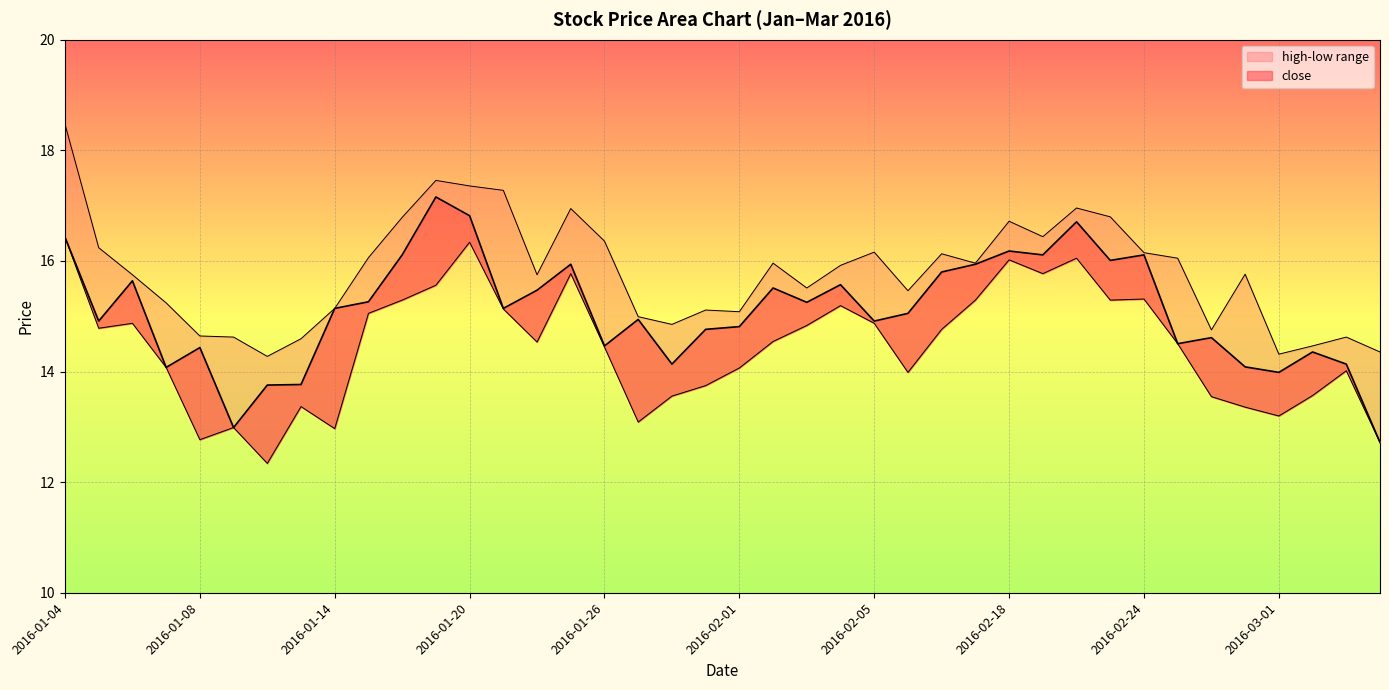

How many values in the close series exceed 15?

21